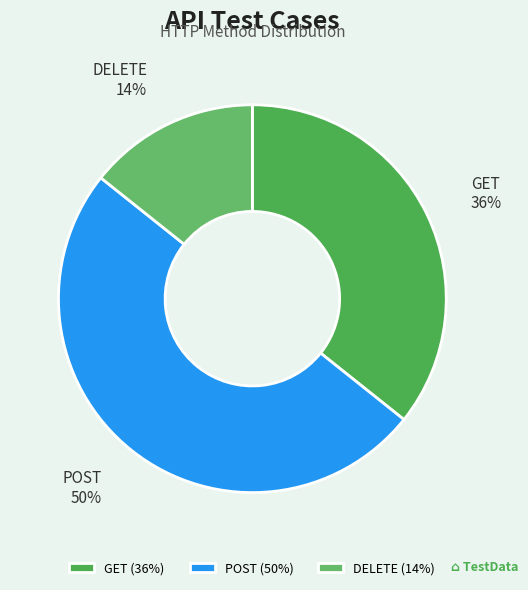

To the nearest percent, what percentage of the pie is GET?

36%